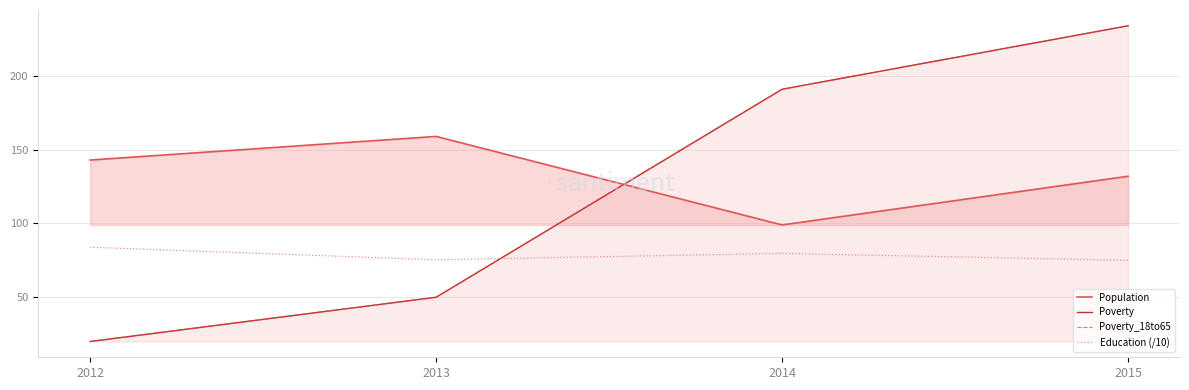

Which has a higher value, 2012 or 2014?

2012